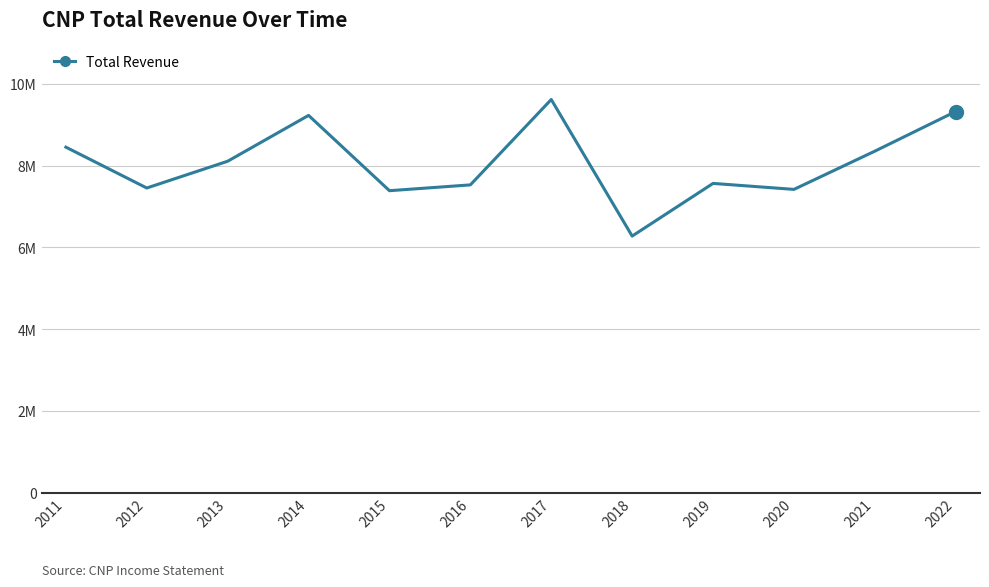

The chart shows a value of 5205082 at 2012. True or false?

False